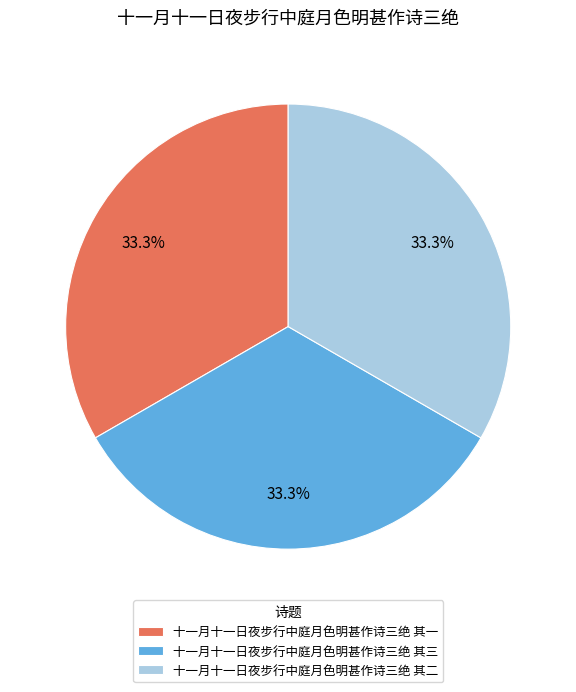

What percentage is the 十一月十一日夜步行中庭月色明甚作诗三绝 其二 slice, to the nearest percent?

33%